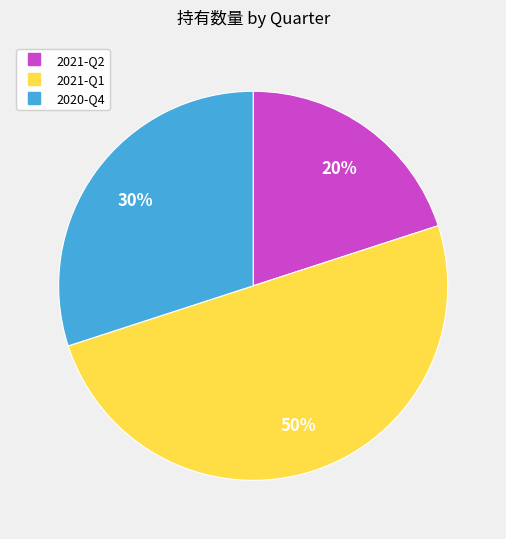

Is it true that 2021-Q1 is 41% of the pie?

False